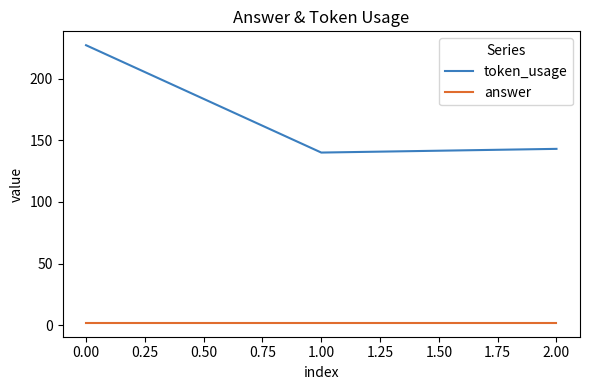

List the series in order of their overall mean, highest first.

token_usage, answer